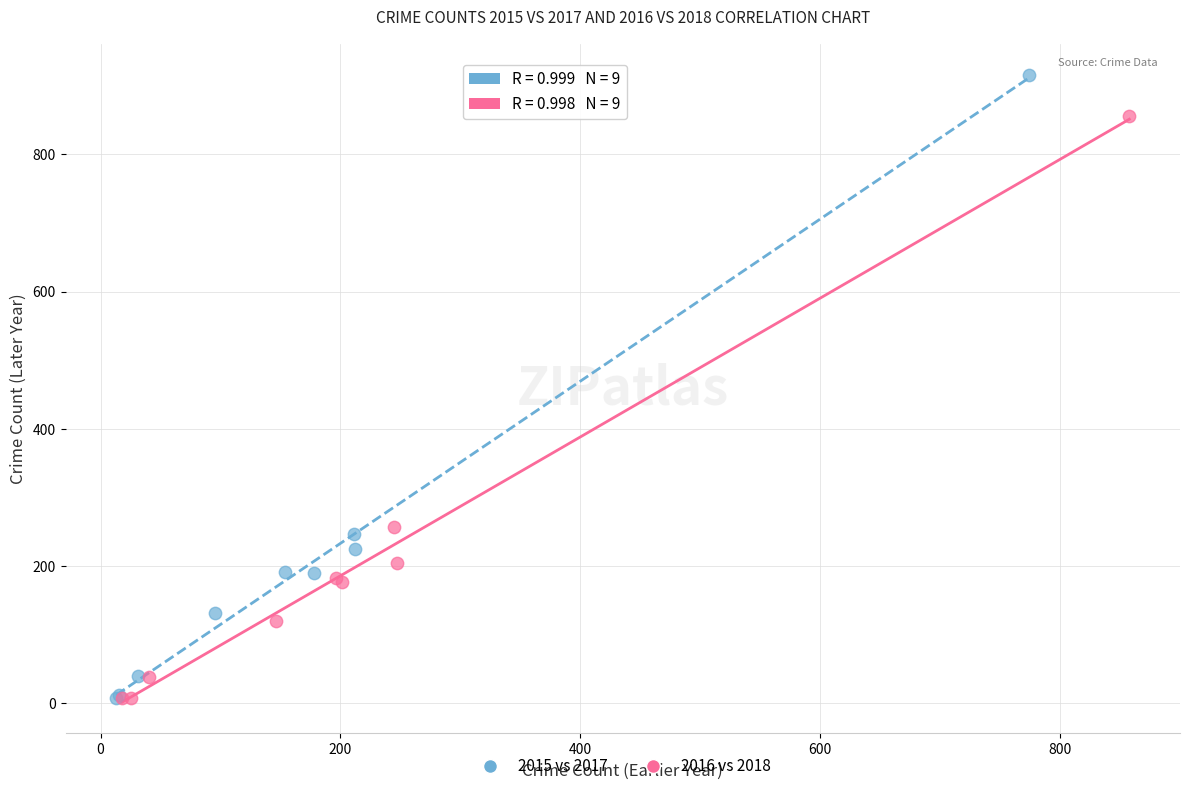

What are all the series names shown in the legend?

2015 vs 2017, 2016 vs 2018